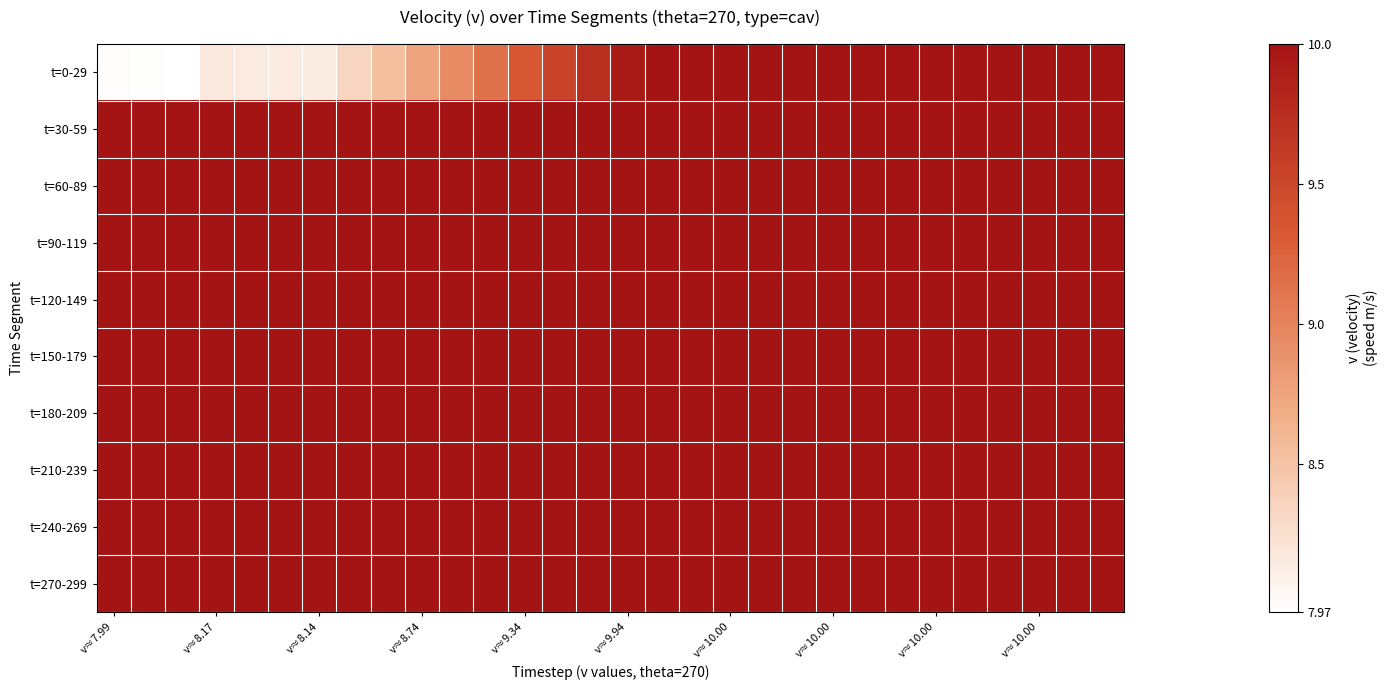

Reading left to right, transcribe all the data shown in this chart.

t=0-29: 8.0	8.0	8.0	8.2	8.2	8.2	8.1	8.3	8.5	8.7	8.9	9.1	9.3	9.5	9.7	9.9	10.0	10.0	10.0	10.0	10.0	10.0	10.0	10.0	10.0	10.0	10.0	10.0	10.0	10.0
t=30-59: 10.0	10.0	10.0	10.0	10.0	10.0	10.0	10.0	10.0	10.0	10.0	10.0	10.0	10.0	10.0	10.0	10.0	10.0	10.0	10.0	10.0	10.0	10.0	10.0	10.0	10.0	10.0	10.0	10.0	10.0
t=60-89: 10.0	10.0	10.0	10.0	10.0	10.0	10.0	10.0	10.0	10.0	10.0	10.0	10.0	10.0	10.0	10.0	10.0	10.0	10.0	10.0	10.0	10.0	10.0	10.0	10.0	10.0	10.0	10.0	10.0	10.0
t=90-119: 10.0	10.0	10.0	10.0	10.0	10.0	10.0	10.0	10.0	10.0	10.0	10.0	10.0	10.0	10.0	10.0	10.0	10.0	10.0	10.0	10.0	10.0	10.0	10.0	10.0	10.0	10.0	10.0	10.0	10.0
t=120-149: 10.0	10.0	10.0	10.0	10.0	10.0	10.0	10.0	10.0	10.0	10.0	10.0	10.0	10.0	10.0	10.0	10.0	10.0	10.0	10.0	10.0	10.0	10.0	10.0	10.0	10.0	10.0	10.0	10.0	10.0
t=150-179: 10.0	10.0	10.0	10.0	10.0	10.0	10.0	10.0	10.0	10.0	10.0	10.0	10.0	10.0	10.0	10.0	10.0	10.0	10.0	10.0	10.0	10.0	10.0	10.0	10.0	10.0	10.0	10.0	10.0	10.0
t=180-209: 10.0	10.0	10.0	10.0	10.0	10.0	10.0	10.0	10.0	10.0	10.0	10.0	10.0	10.0	10.0	10.0	10.0	10.0	10.0	10.0	10.0	10.0	10.0	10.0	10.0	10.0	10.0	10.0	10.0	10.0
t=210-239: 10.0	10.0	10.0	10.0	10.0	10.0	10.0	10.0	10.0	10.0	10.0	10.0	10.0	10.0	10.0	10.0	10.0	10.0	10.0	10.0	10.0	10.0	10.0	10.0	10.0	10.0	10.0	10.0	10.0	10.0
t=240-269: 10.0	10.0	10.0	10.0	10.0	10.0	10.0	10.0	10.0	10.0	10.0	10.0	10.0	10.0	10.0	10.0	10.0	10.0	10.0	10.0	10.0	10.0	10.0	10.0	10.0	10.0	10.0	10.0	10.0	10.0
t=270-299: 10.0	10.0	10.0	10.0	10.0	10.0	10.0	10.0	10.0	10.0	10.0	10.0	10.0	10.0	10.0	10.0	10.0	10.0	10.0	10.0	10.0	10.0	10.0	10.0	10.0	10.0	10.0	10.0	10.0	10.0